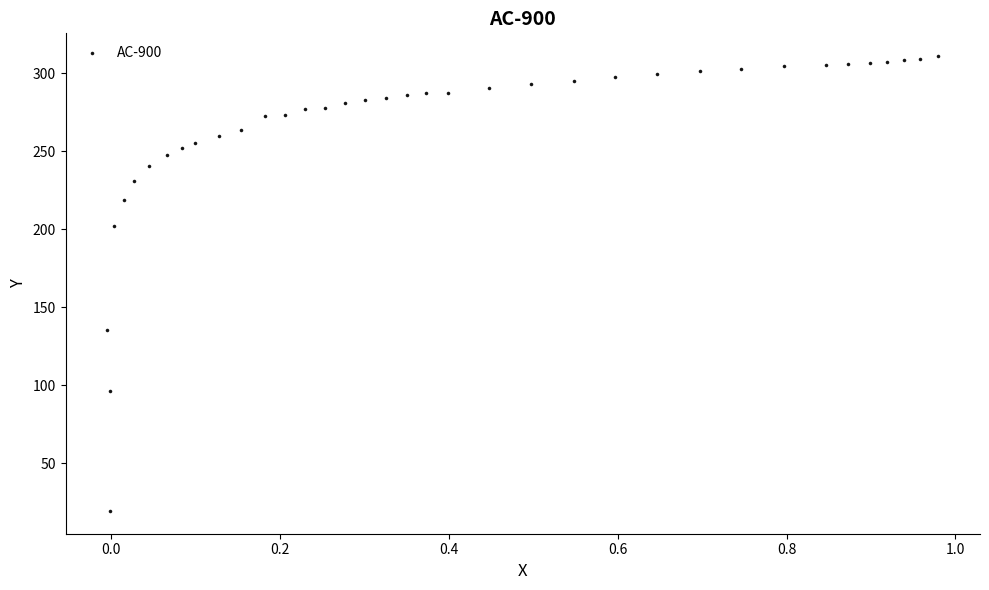

What is the range of X values (max minus min)?

1.0